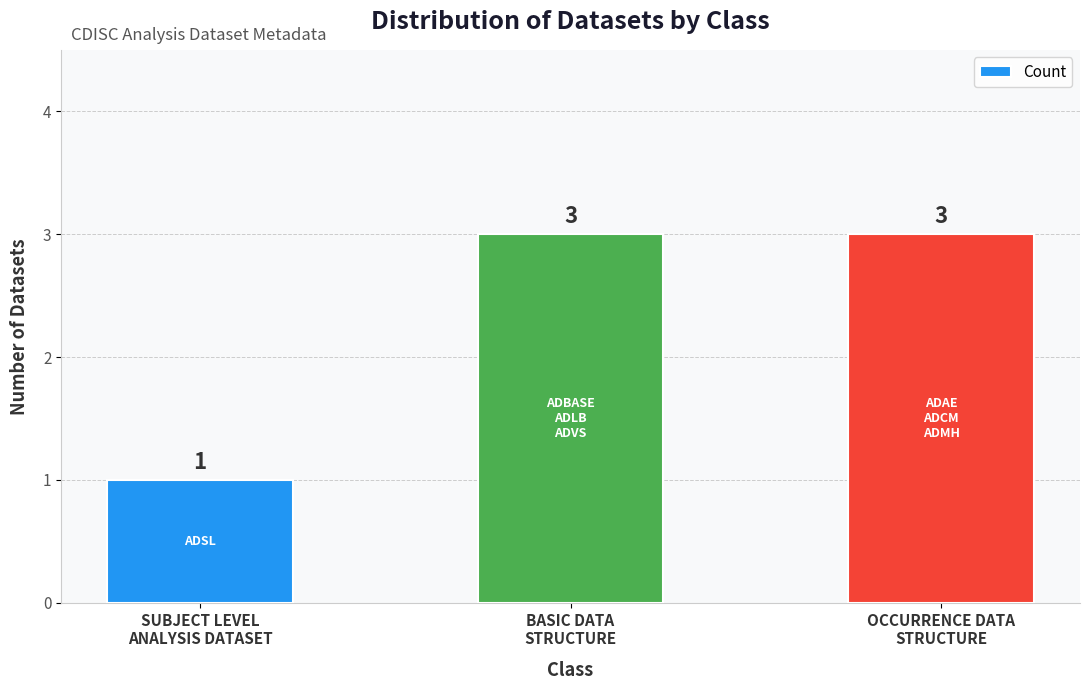

What is the greatest value displayed?

3